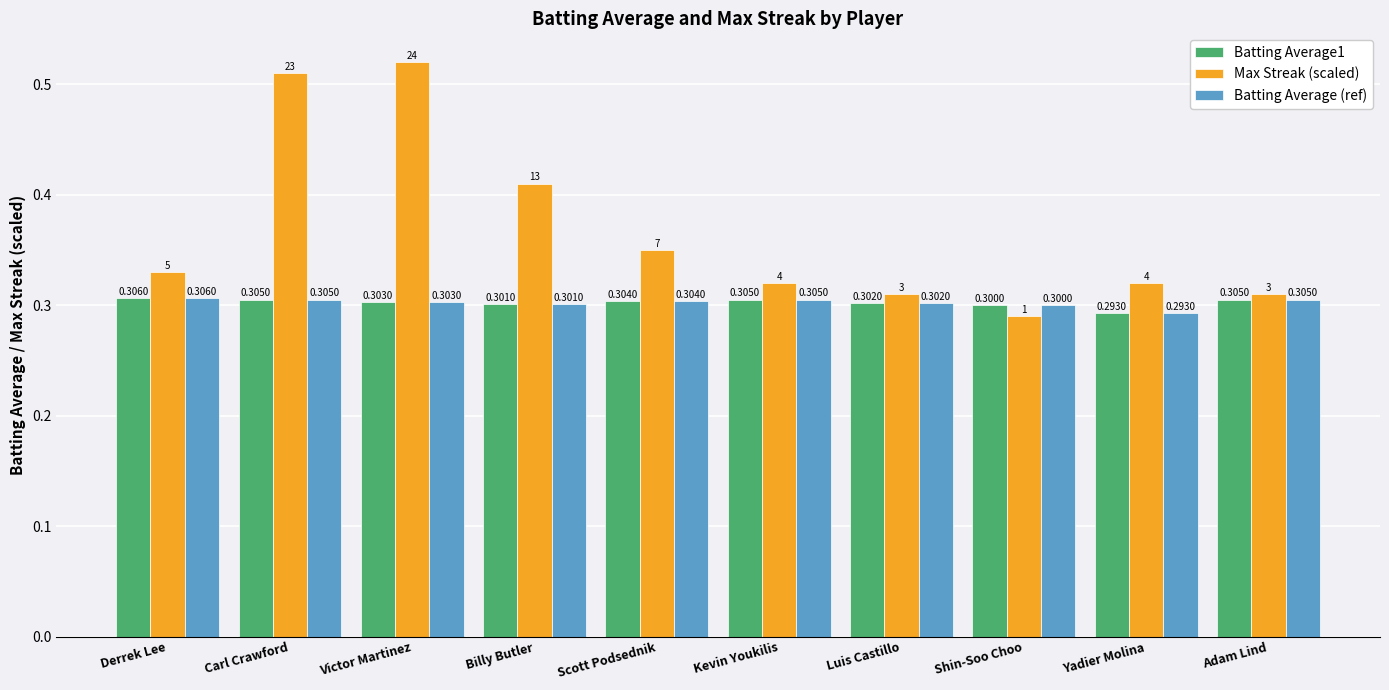

What is the sum of the Batting Average1 values at Billy Butler and Kevin Youkilis?

0.6